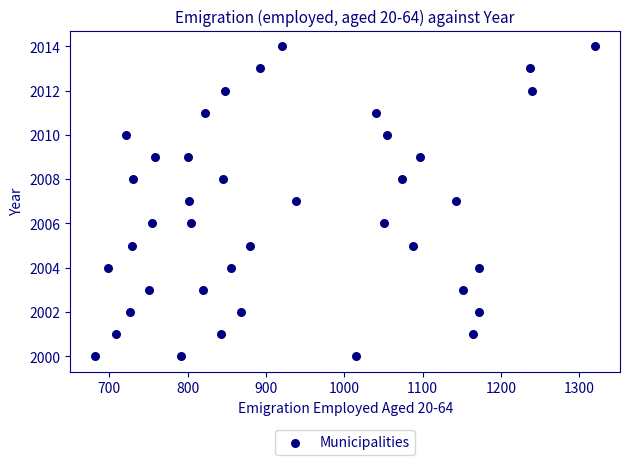

What is the range of X values (max minus min)?

638